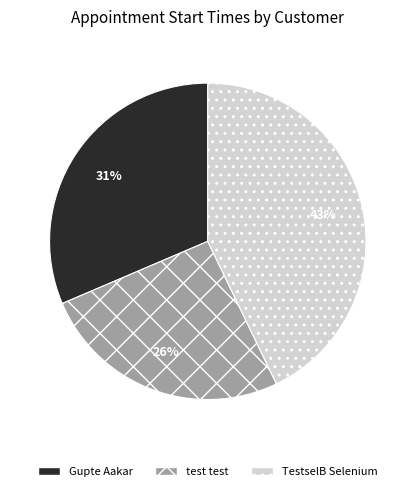

Combined, do Gupte Aakar and test test account for over 50%?

Yes